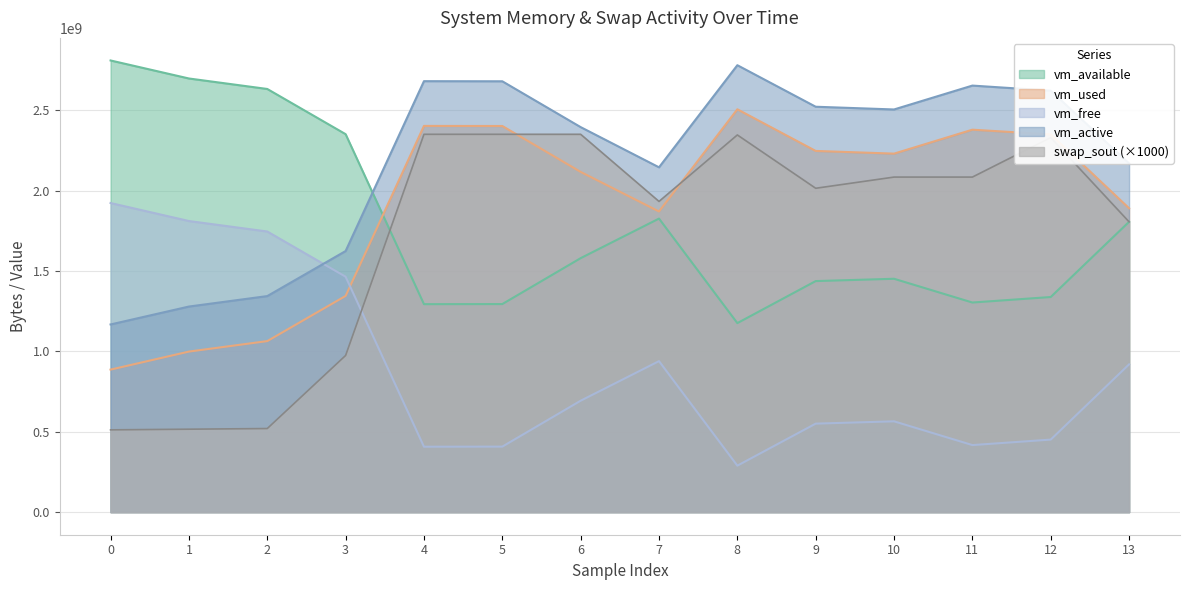

True or false: vm_active and vm_used cross at least once.

False